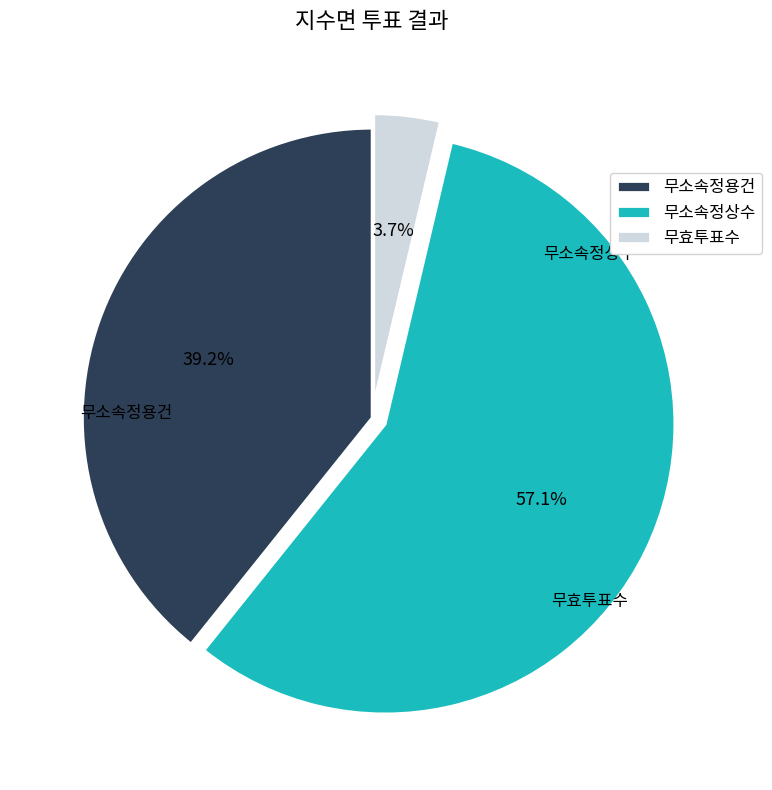

To the nearest percent, what is the difference between the 무소속정용건 and 무효투표수 slice percentages?

36%